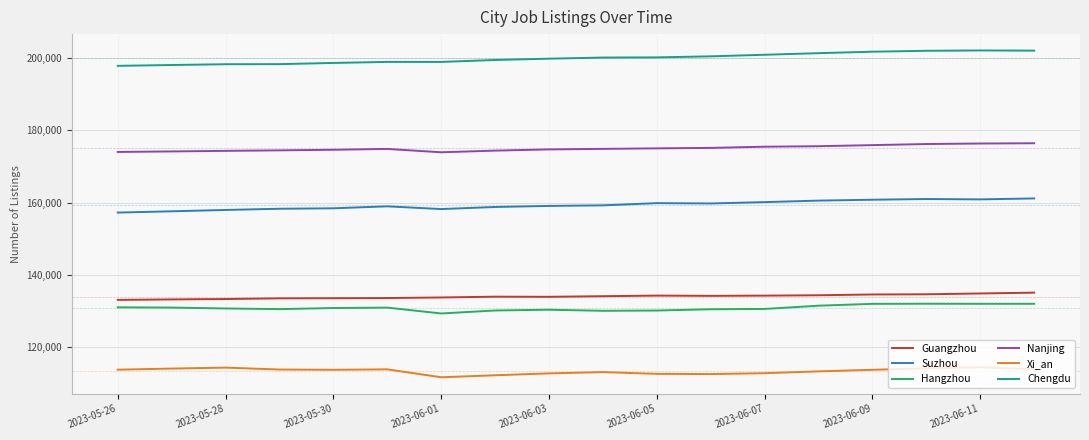

True or false: Guangzhou and Chengdu intersect in this chart.

False